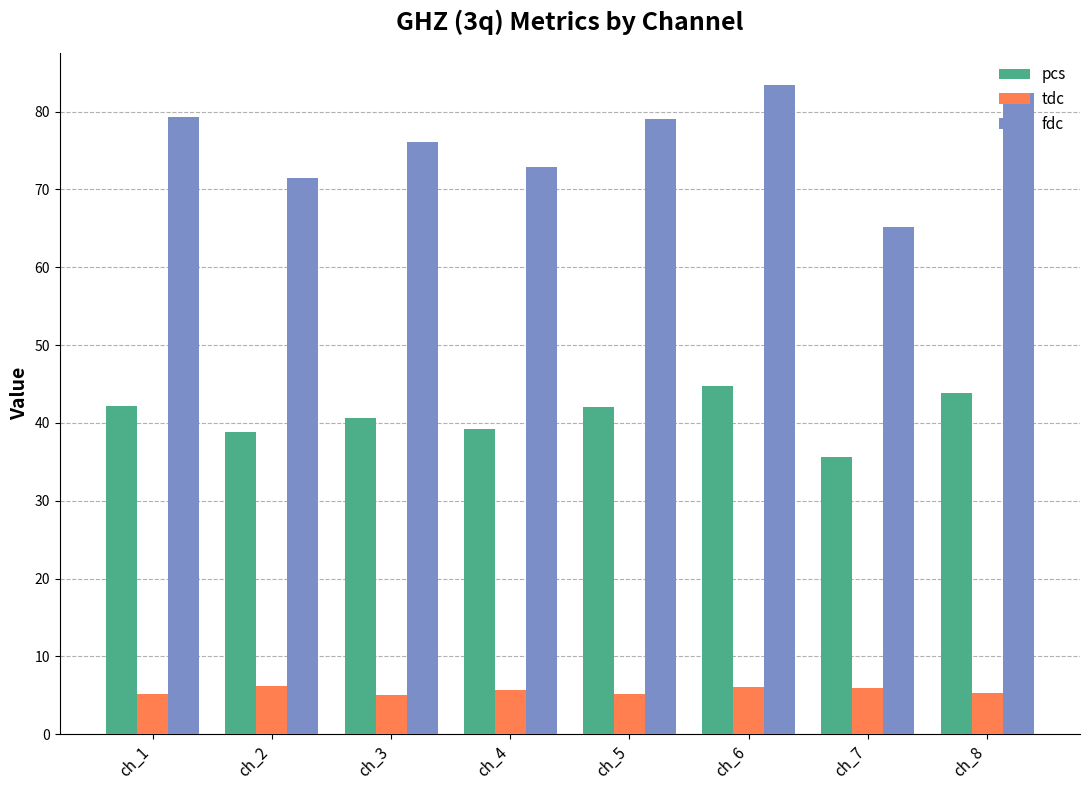

At how many categories does at least one series exceed 22?

8